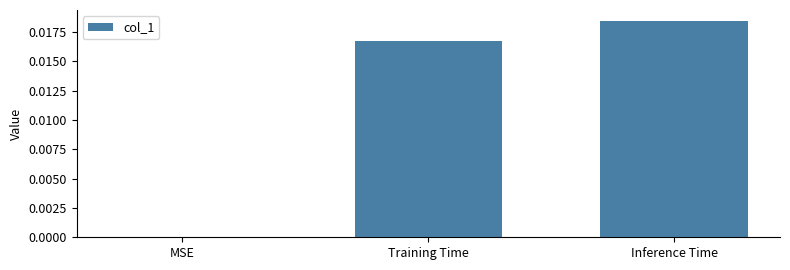

At which category does the chart reach its peak across all series?

Inference Time